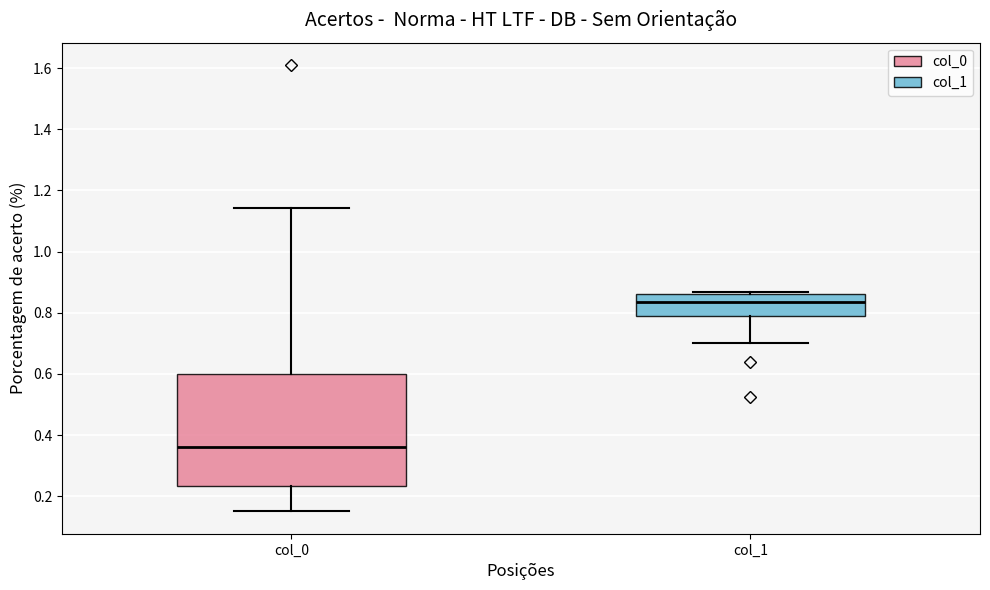

Reading left to right, read every box against the y-axis: the position of its median line, the range the box covers, and the ends of its whiskers. The values are not printed on the chart, so give them approximately, as read against the axis.

col_0: median 0.36, box 0.24 to 0.60, whiskers 0.16 to 1.14
col_1: median 0.84, box 0.80 to 0.86, whiskers 0.70 to 0.86 (just above the box's upper edge)